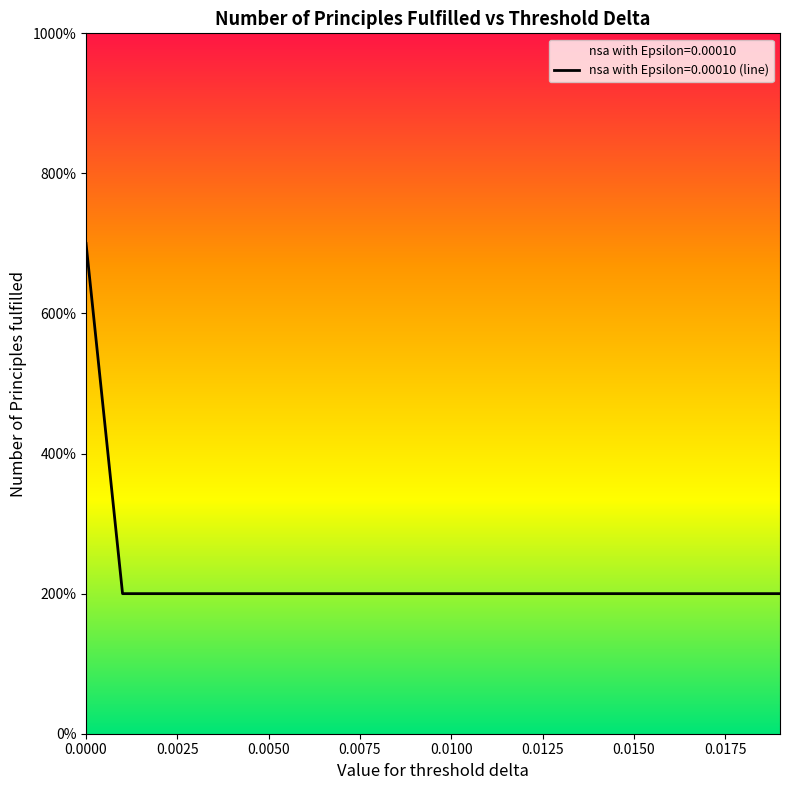

Rank the categories by value from highest to lowest.

0.0, 0.001, 0.002, 0.003, 0.004, 0.005, 0.006, 0.007, 0.008, 0.009, 0.01, 0.011, 0.012, 0.013, 0.014, 0.015, 0.016, 0.017, 0.018, 0.019